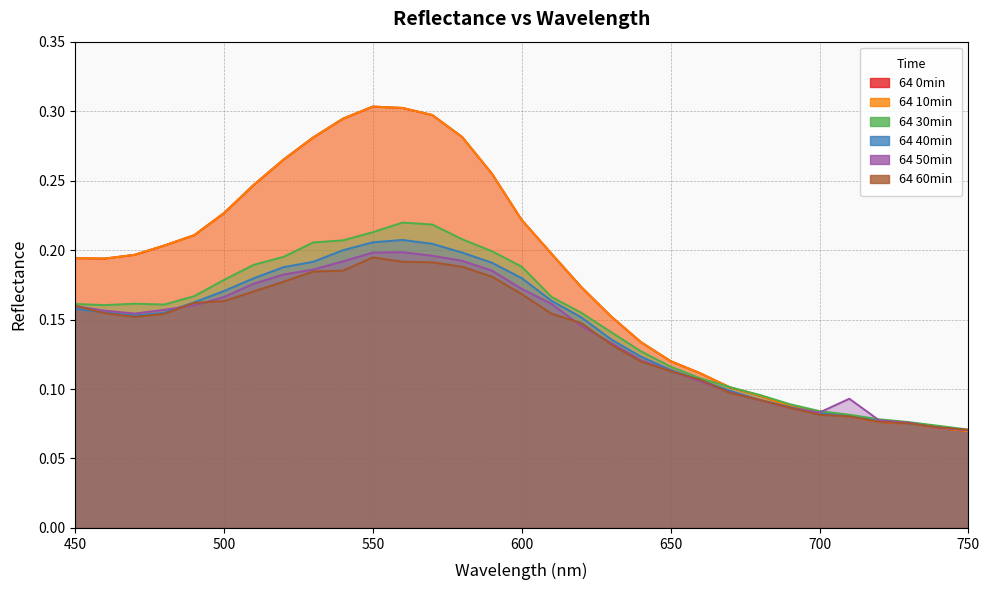

List the series in order of their peak value, highest first.

64 0min, 64 10min, 64 30min, 64 40min, 64 50min, 64 60min